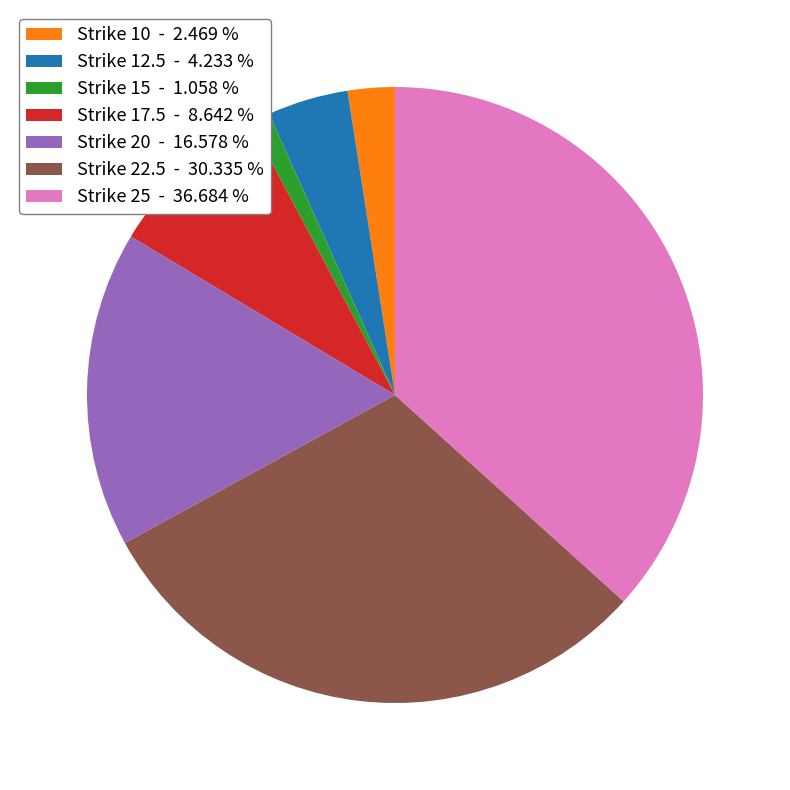

Count the number of slices in the pie.

7